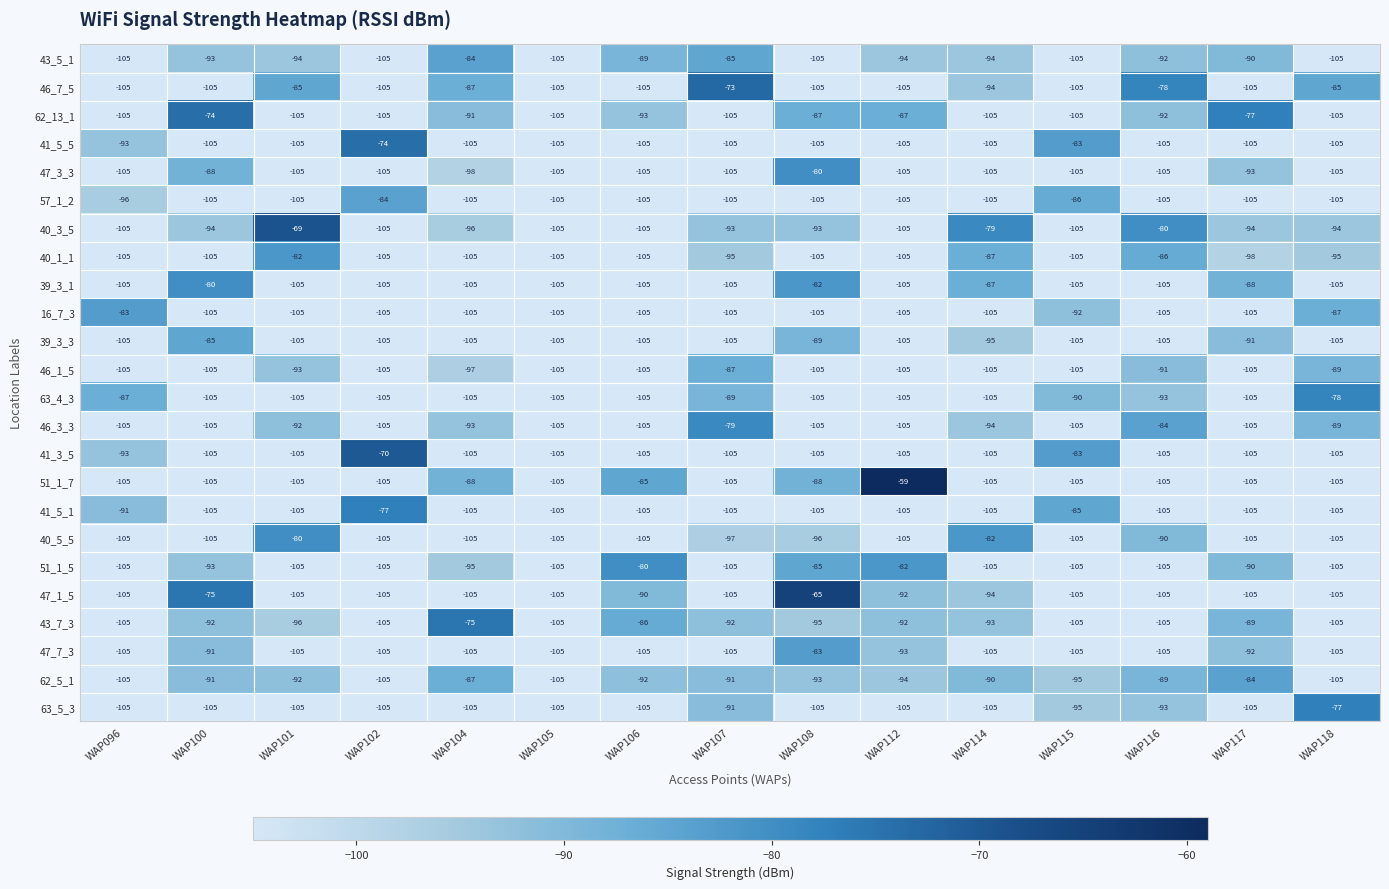

What value does the 47_3_3 series have at WAP105, to the nearest 10?

-100